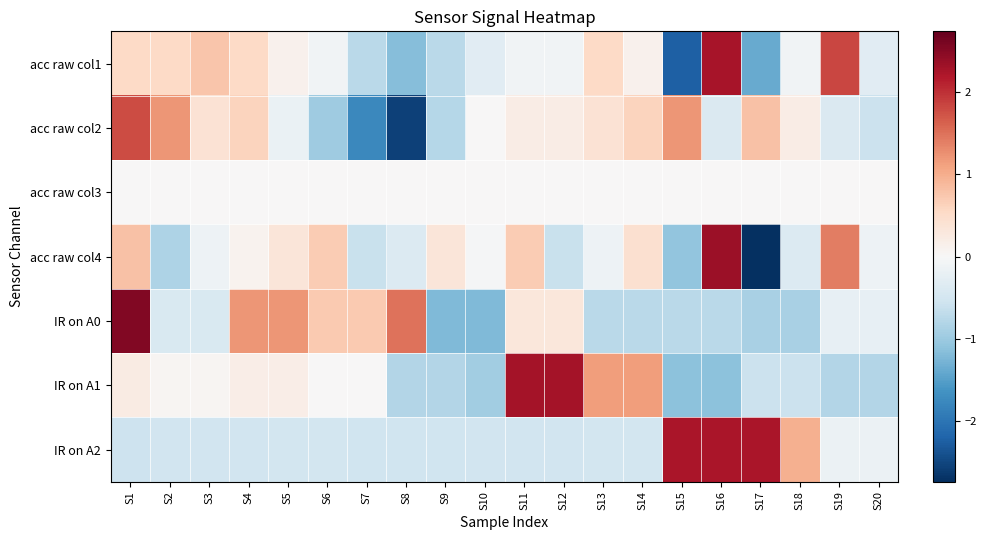

At which category does the chart reach its peak across all series?

S1